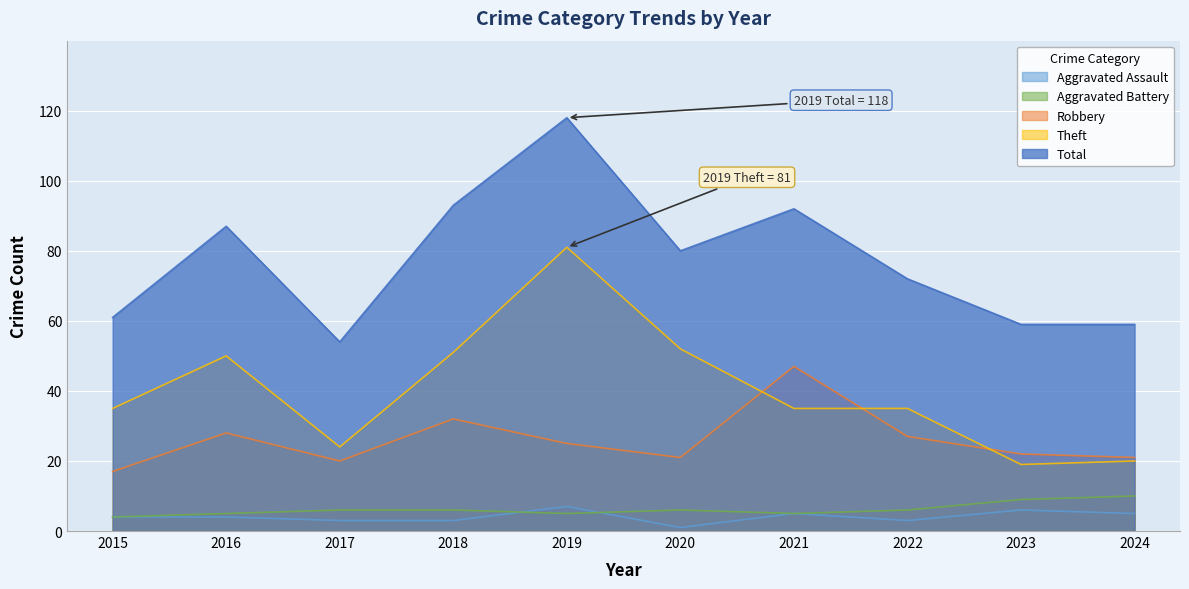

Is it true that Theft equals 35 at 2015?

True